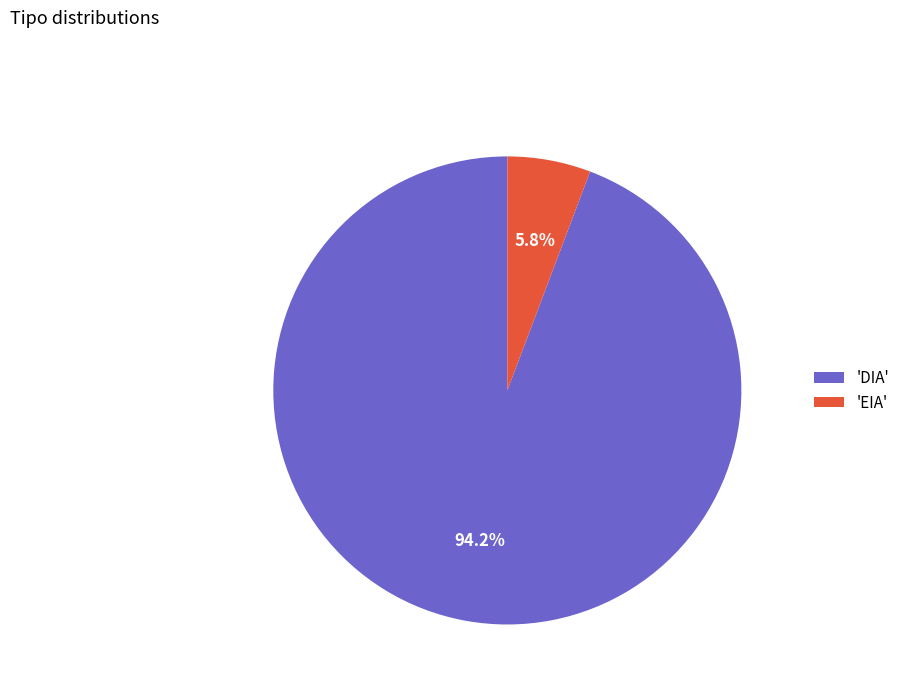

Rank the categories by value from lowest to highest.

'EIA', 'DIA'